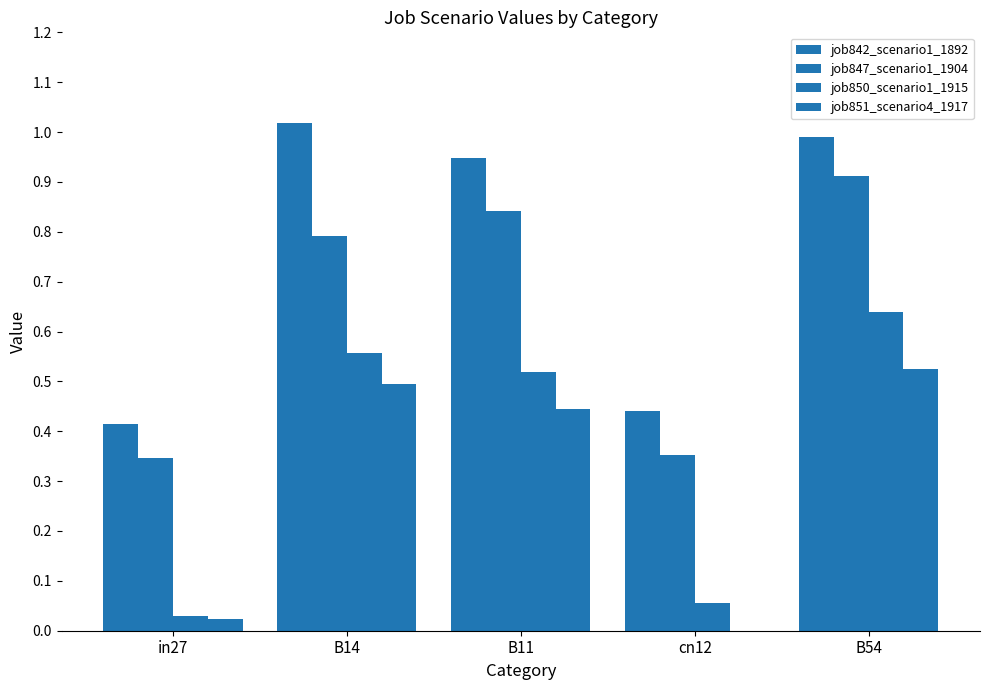

Are the bars horizontal?

No